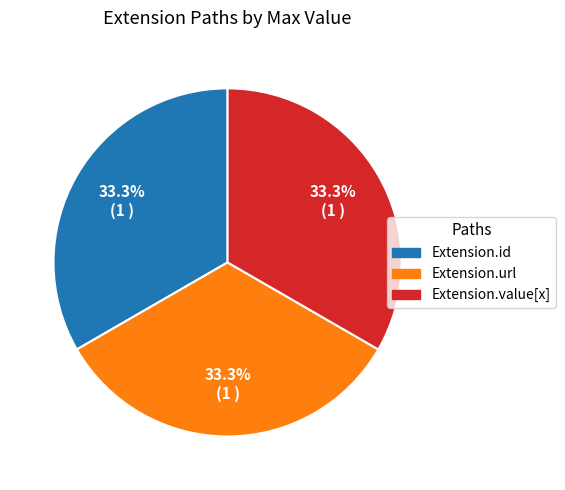

Is there a majority slice in this chart?

No